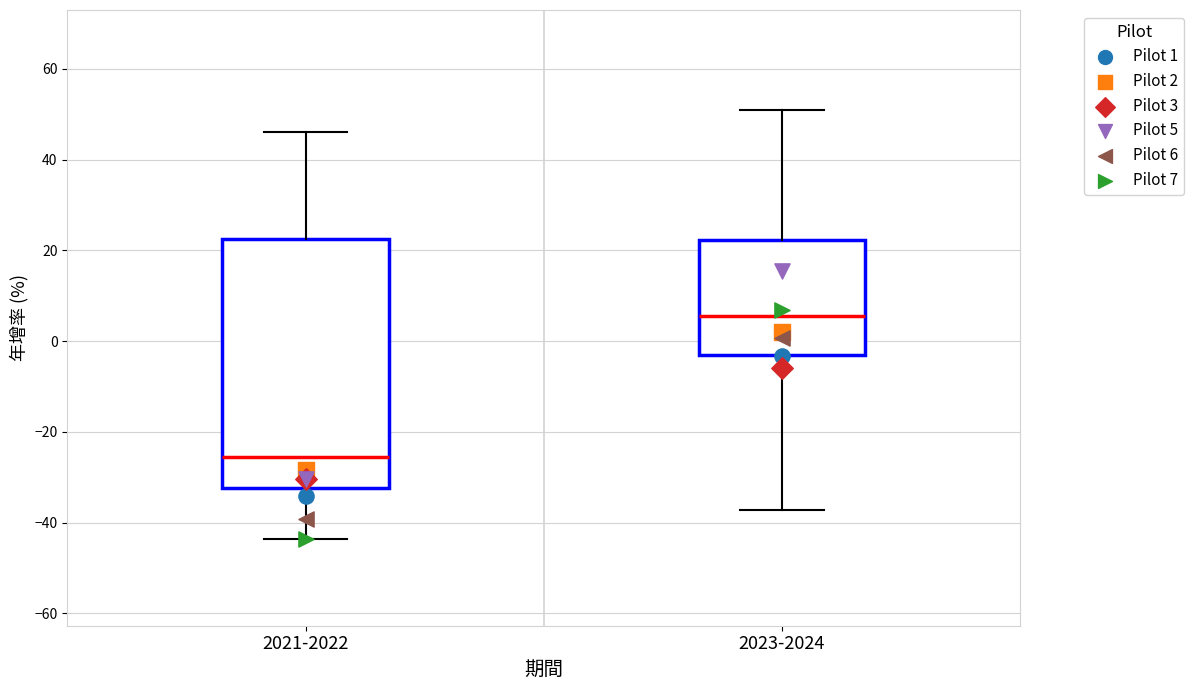

Where does the upper whisker of the box for 2023-2024 end on the y-axis? The values are not printed on the chart, so give them approximately, as read against the axis.

52